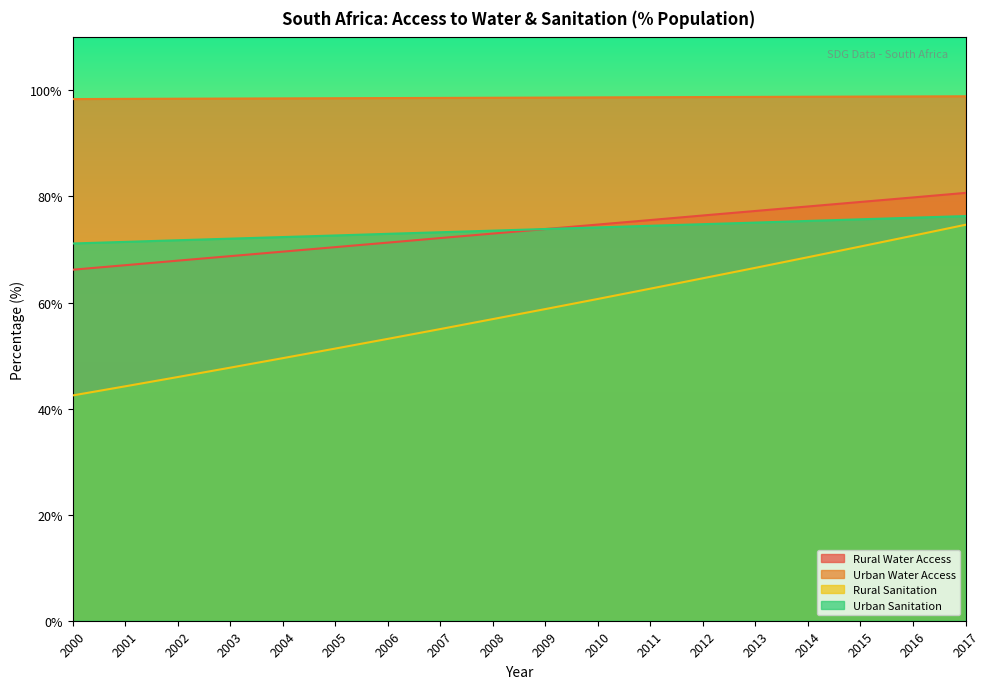

At how many categories does at least one series exceed 97?

18